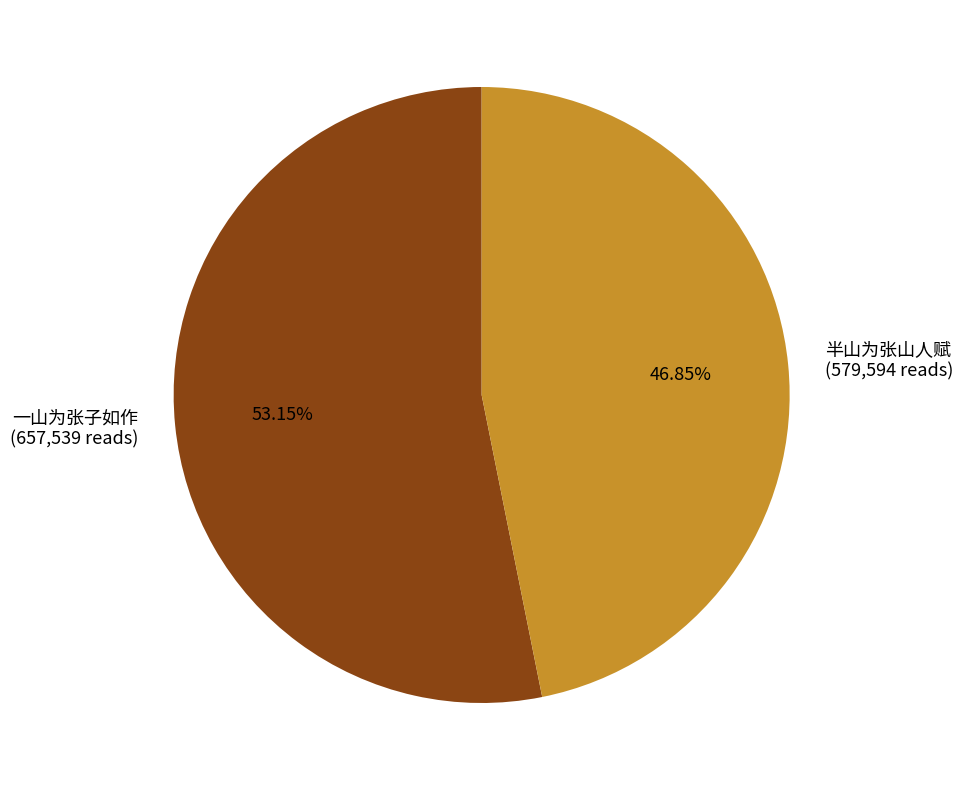

To the nearest percent, what is the average slice percentage?

50%